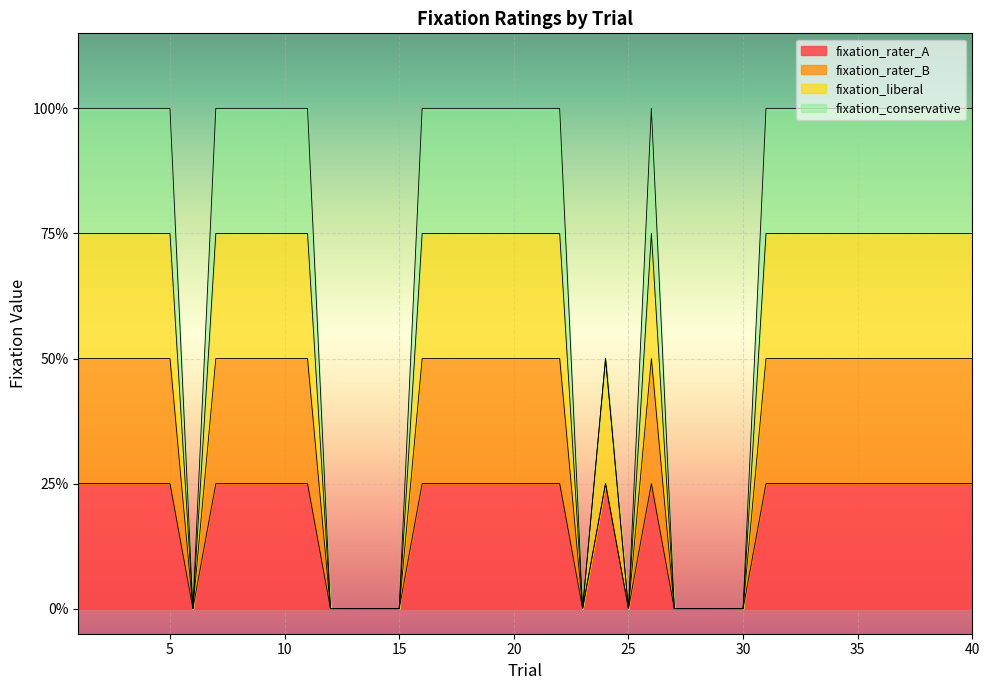

The fixation_rater_A series shows 0.1 at 40. True or false?

False